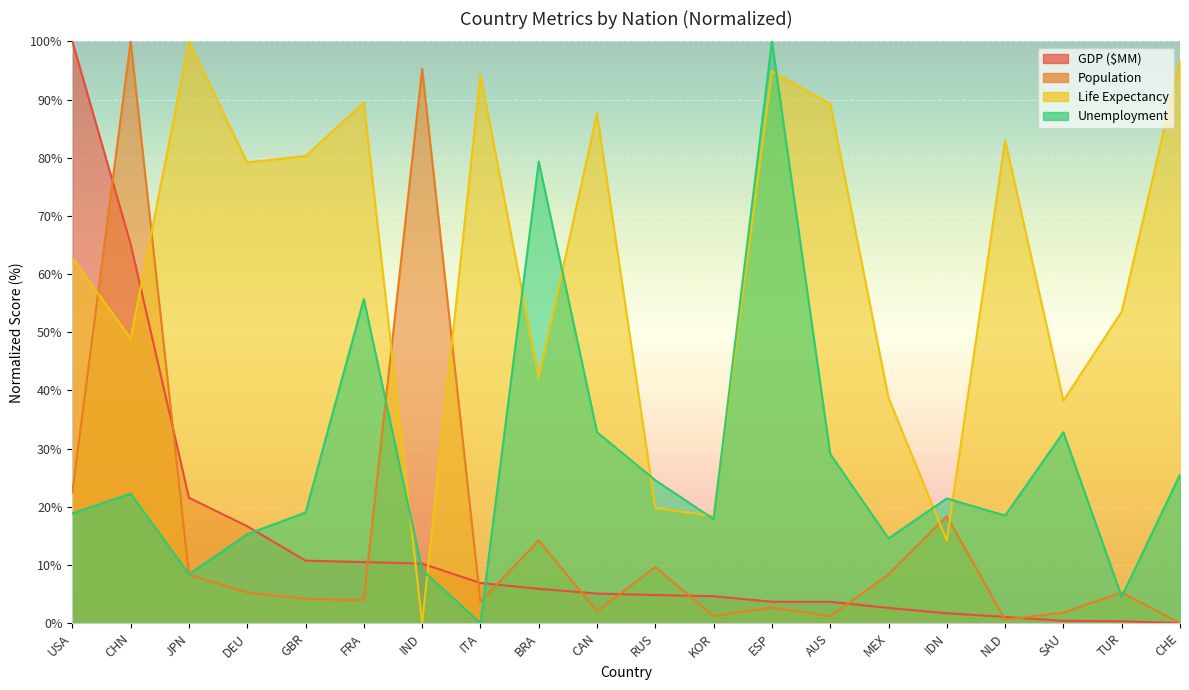

What is the total value across all series at BRA?

141.5